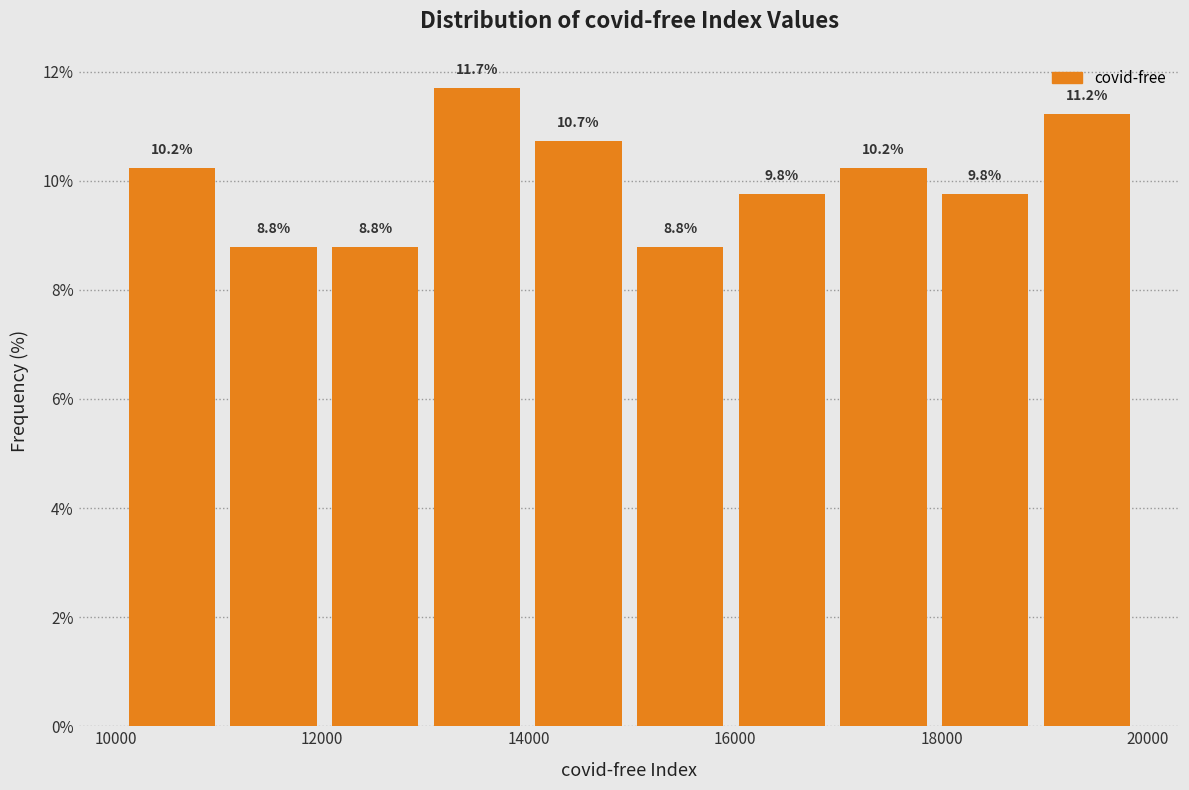

Which range on the x-axis has the tallest bar?

13000 to 14000